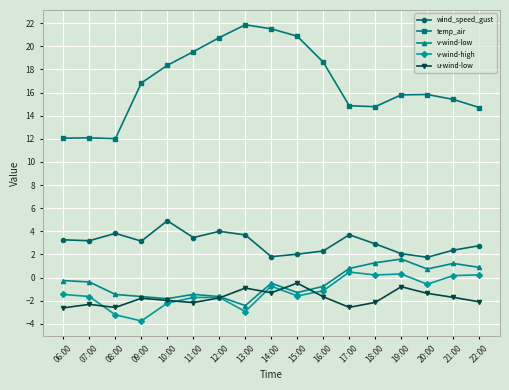

At which category is the sum across all series the highest?

14:00